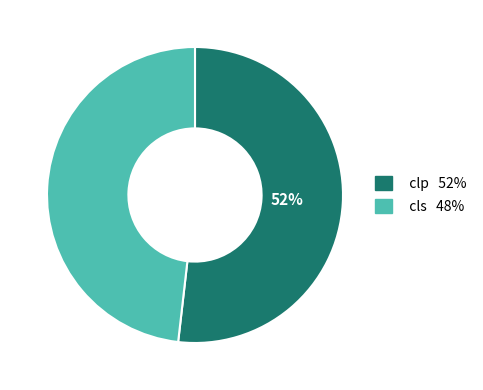

Count the number of slices in the pie.

2